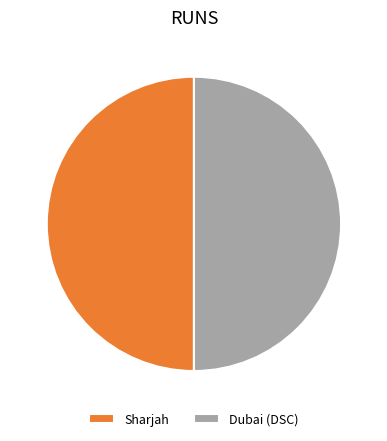

Do Dubai (DSC) and Sharjah together represent more than half of the pie?

Yes